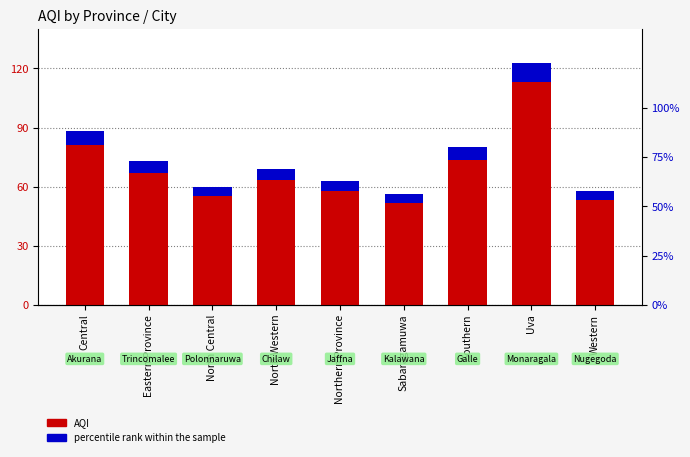

What is the average value of the AQI series?

68.5